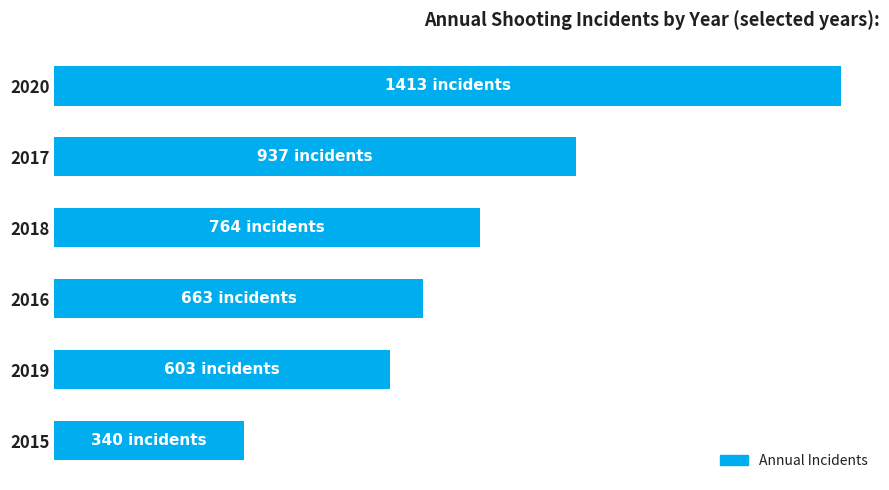

Does the chart contain any negative values?

No